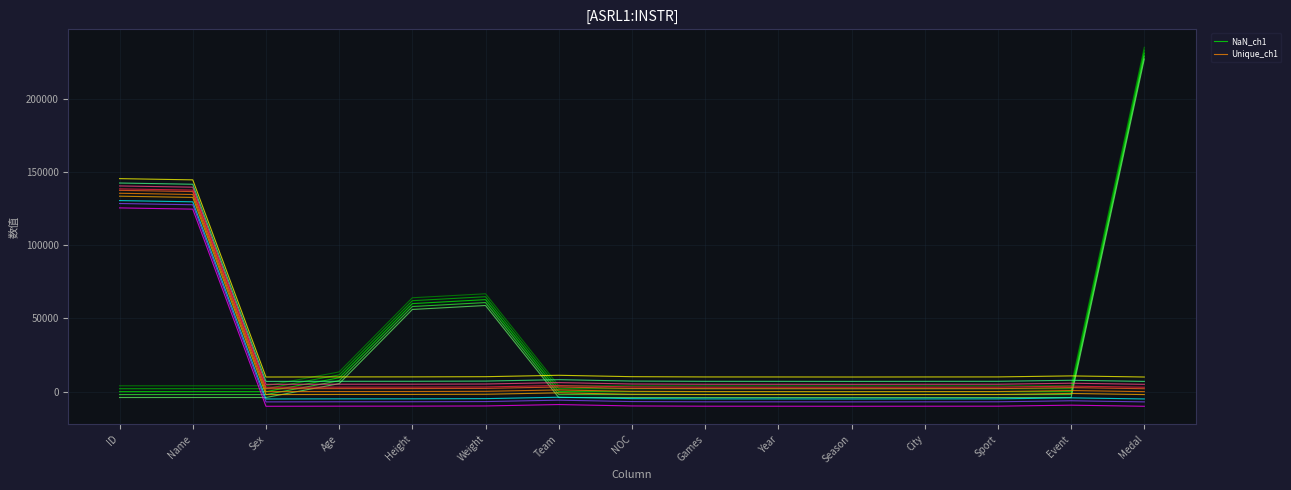

List the series in order of their peak value, lowest first.

Unique_ch1, NaN_ch1